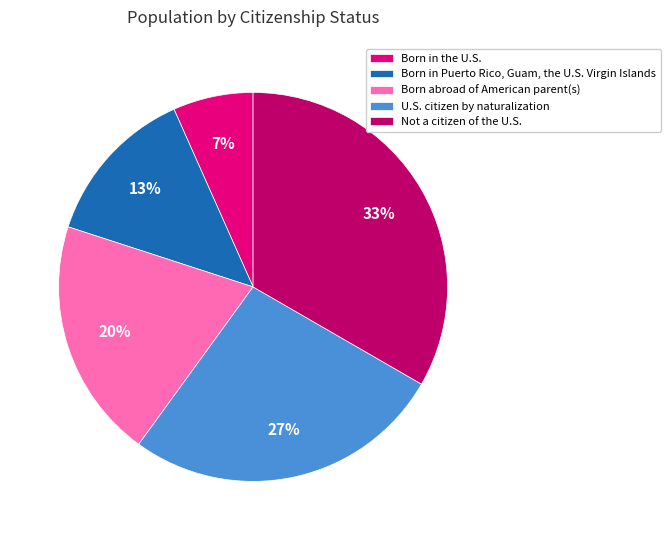

Is there a majority slice in this chart?

No